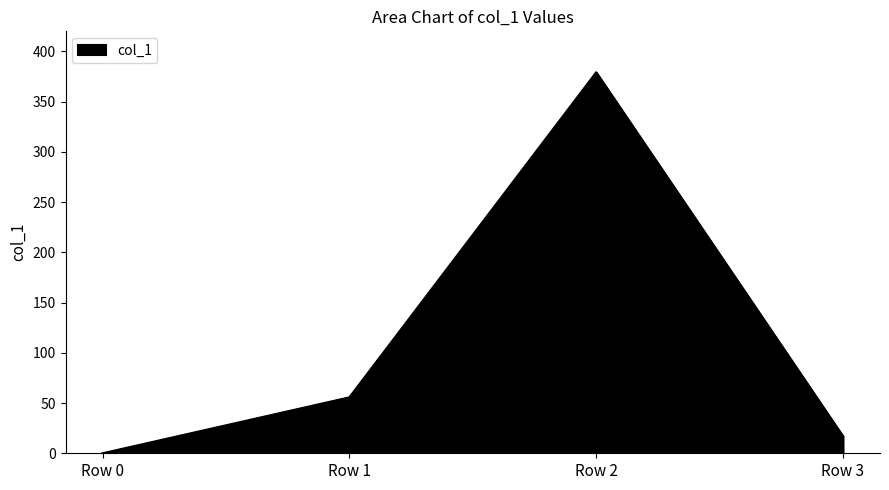

What is the difference between the values at Row 0 and Row 3?

16.9